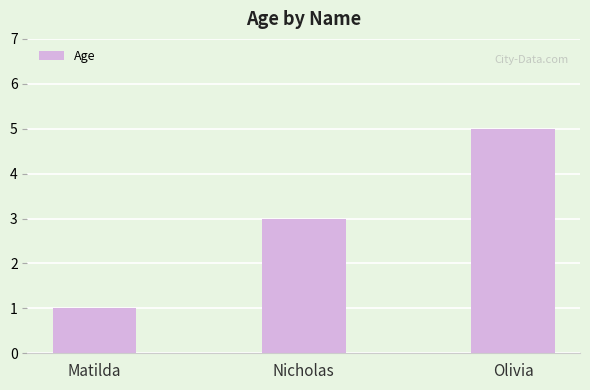

Rank the categories by value from lowest to highest.

Matilda, Nicholas, Olivia